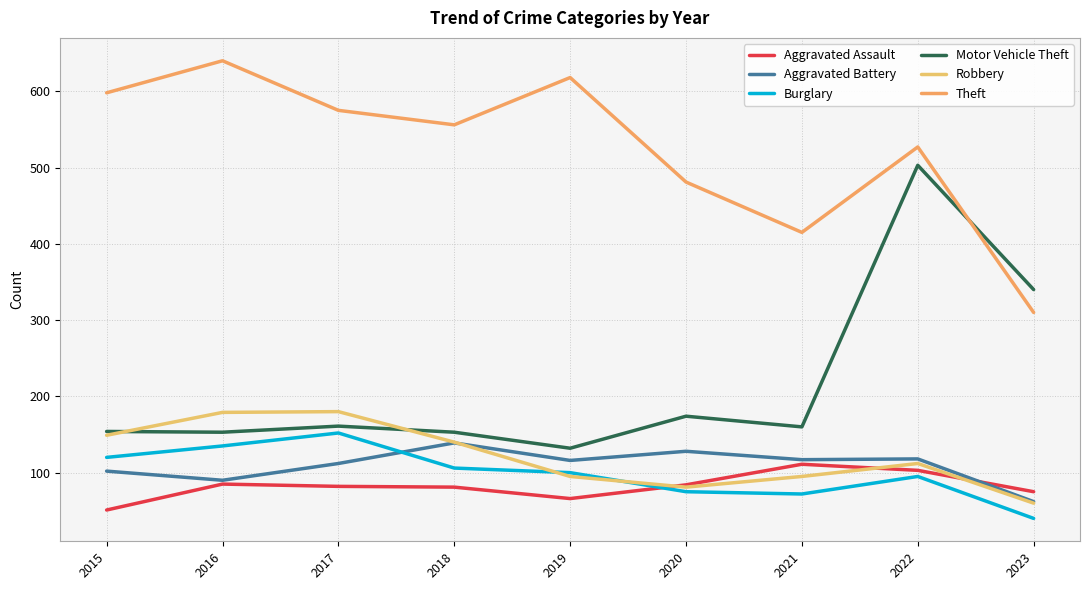

How many times do Robbery and Aggravated Assault cross each other?

3